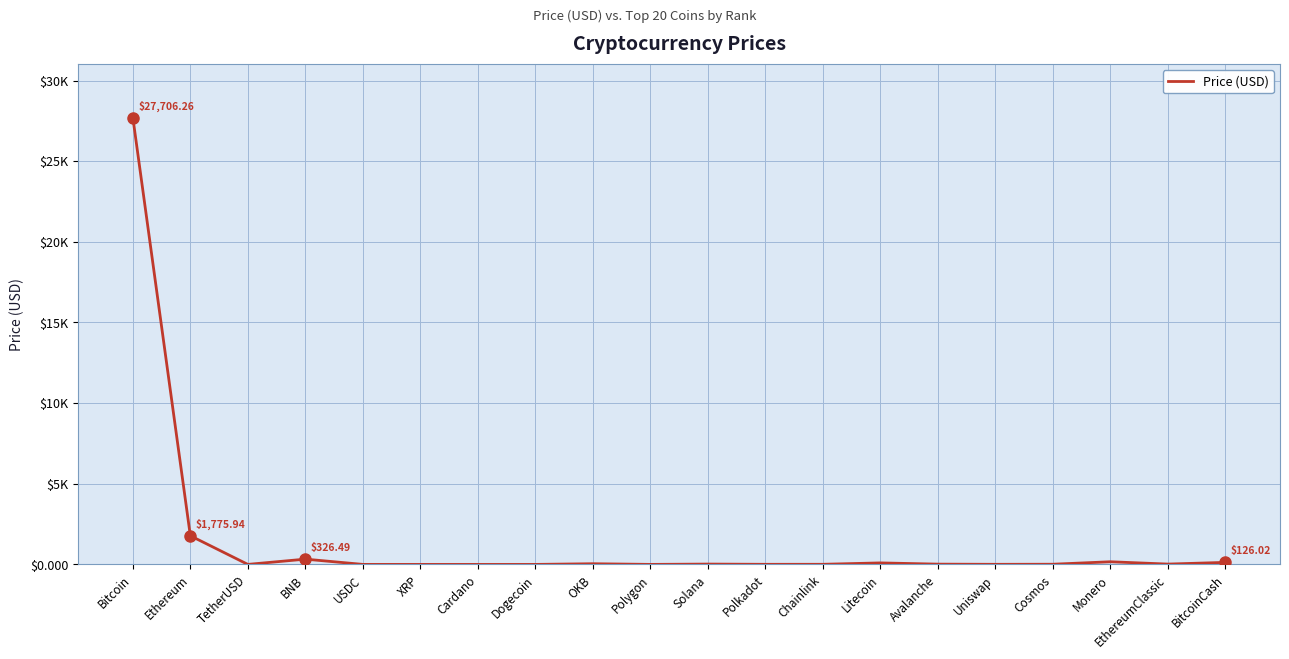

Where does the data first go above 17?

Bitcoin